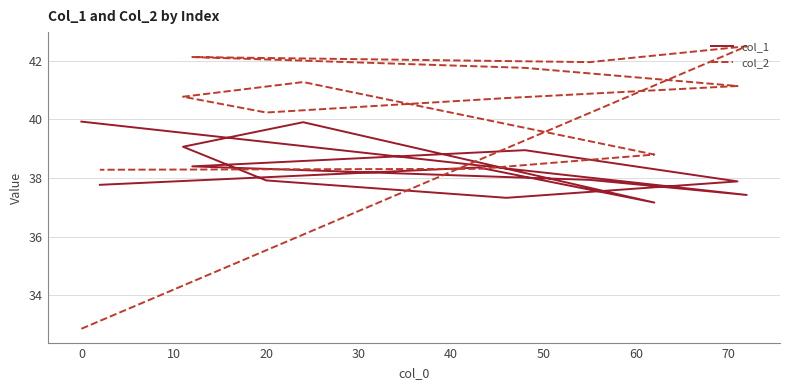

Rank the series by their maximum value, from lowest to highest.

col_1, col_2